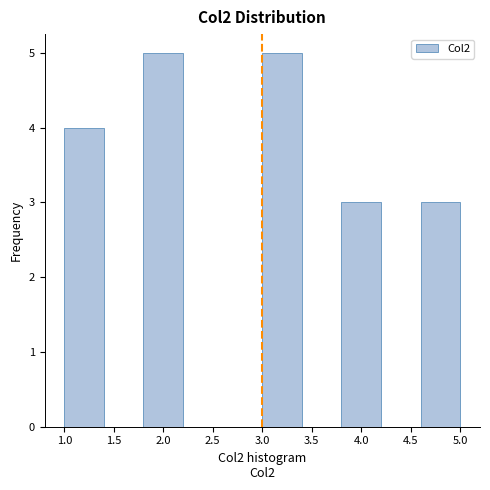

What is the height of the bar covering 4.6 to 5.0 on the x-axis? The values are not printed on the chart, so give them approximately, as read against the axis.

3